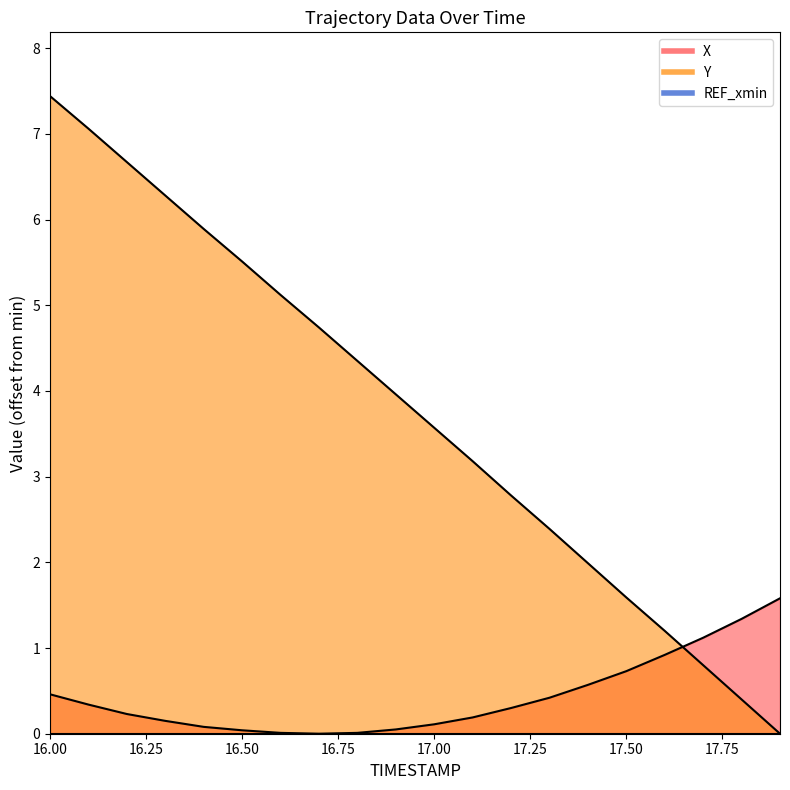

Which series has the largest range (max minus min)?

Y